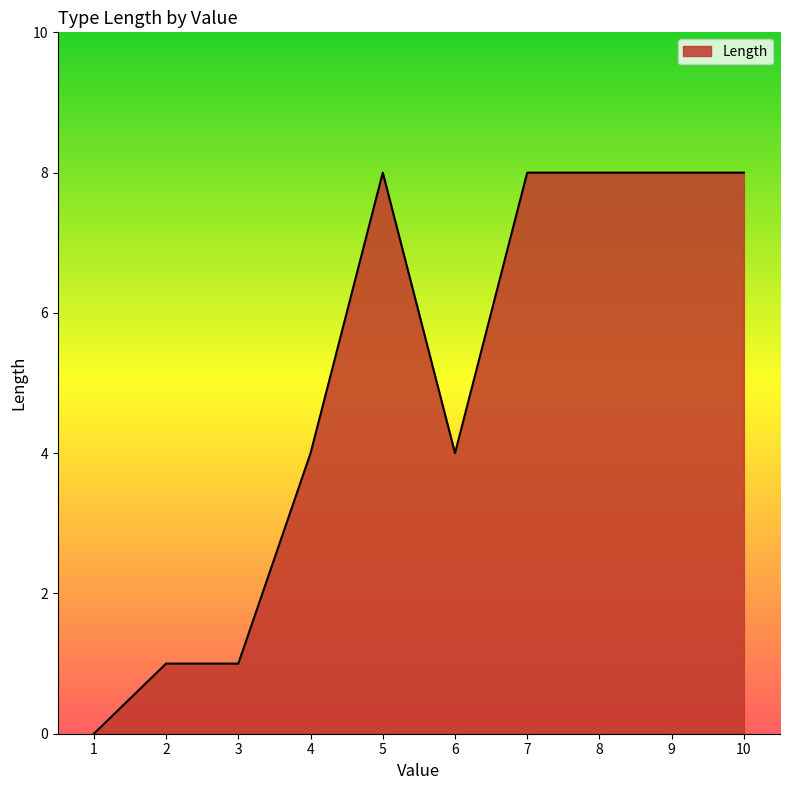

What is the sum of all values?

50